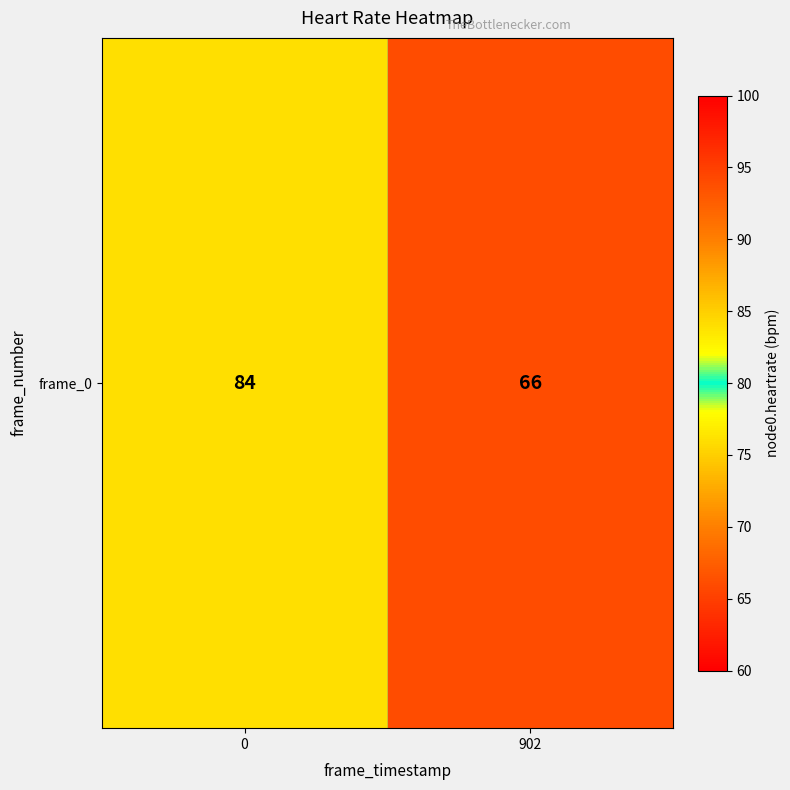

List the labels in order of value, smallest first.

902, 0